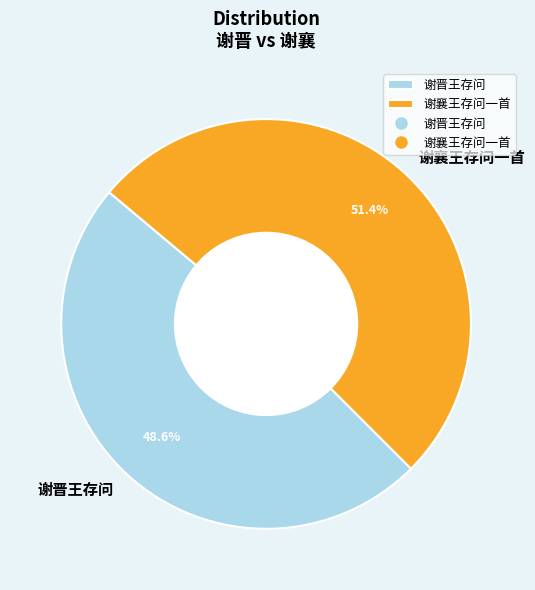

Is 谢晋王存问 the majority of the pie?

No